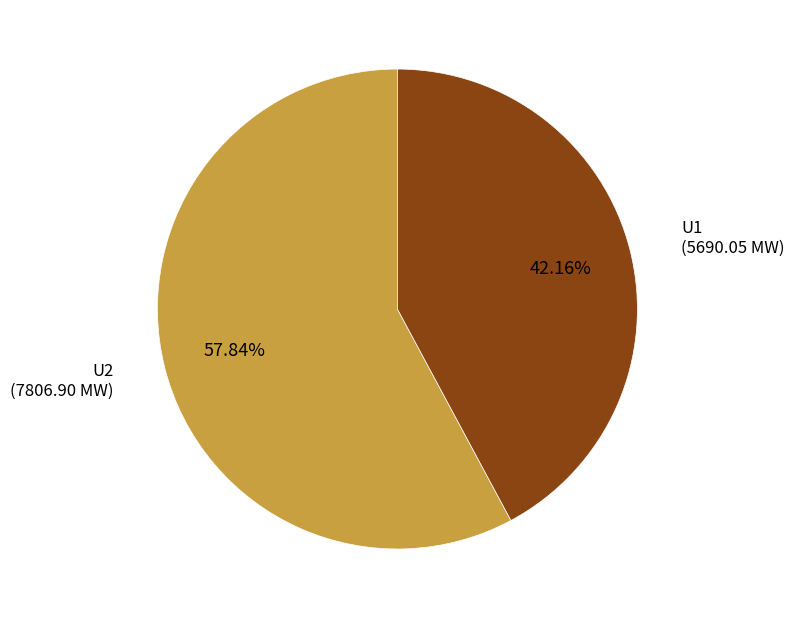

What is the total percentage of U1 and U2?

100.0%